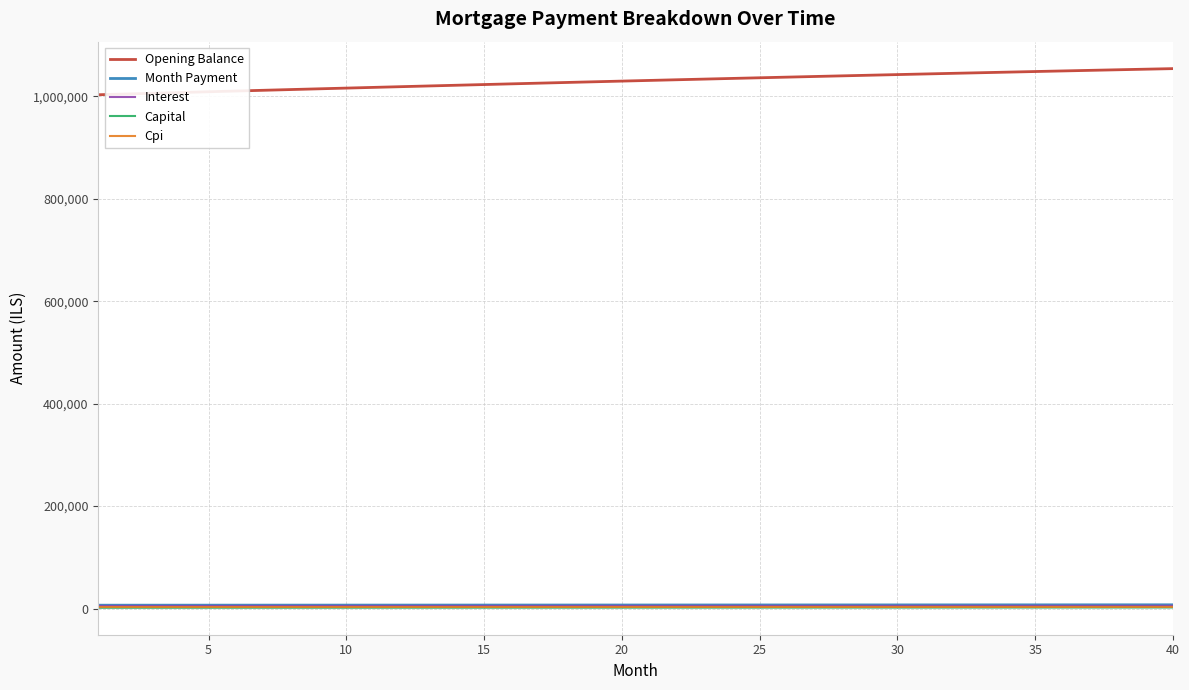

Which series has the largest total across all categories?

Opening Balance